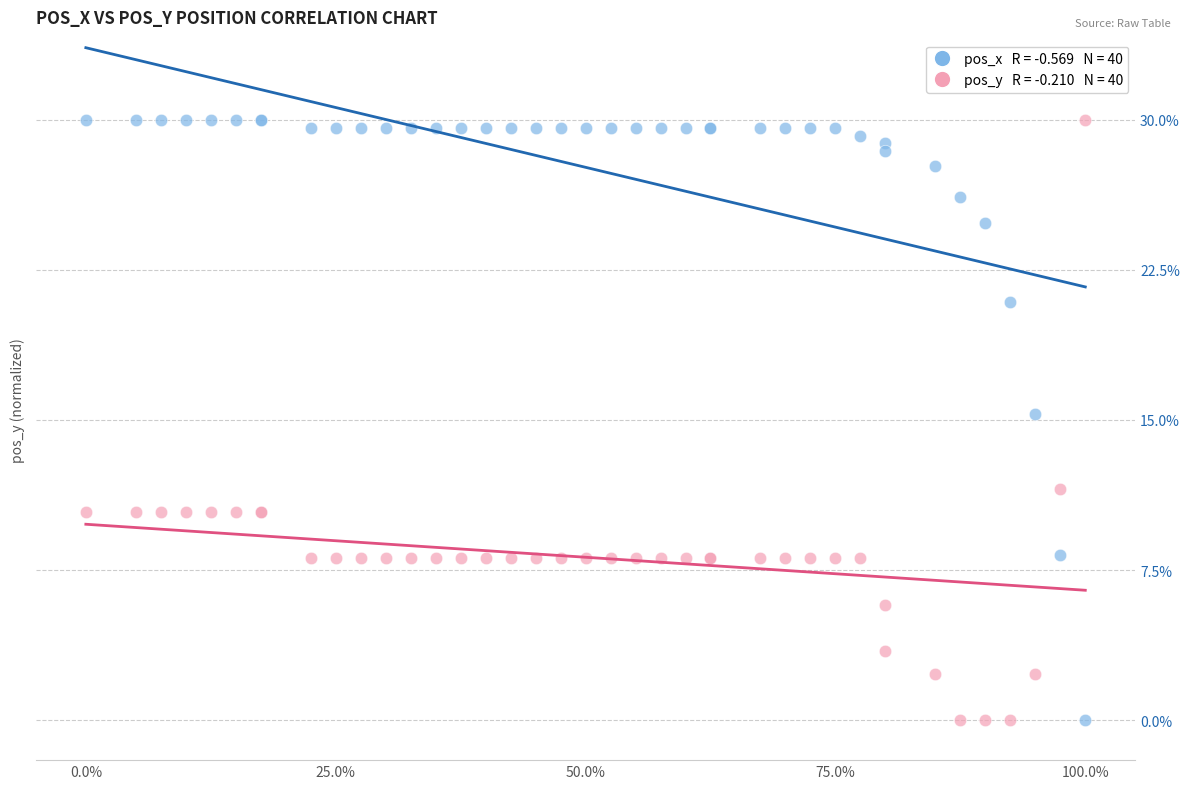

Across all series, what Y value is closest to 14?

15.3